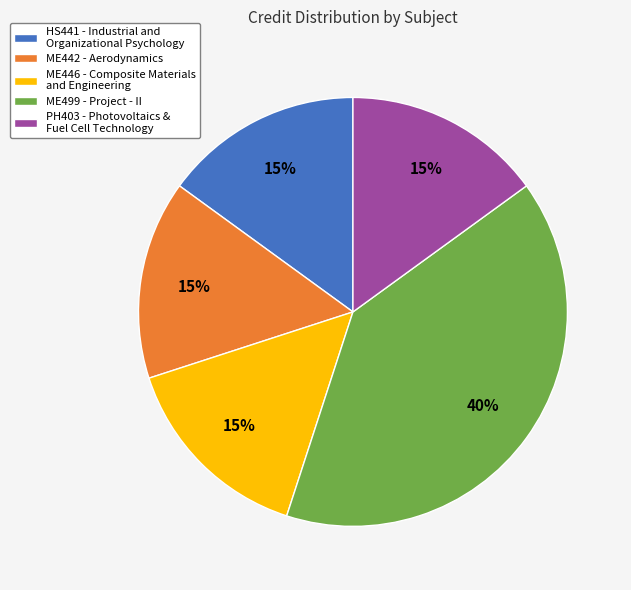

True or false: PH403 - Photovoltaics & Fuel Cell Technology accounts for 15% of the total.

True